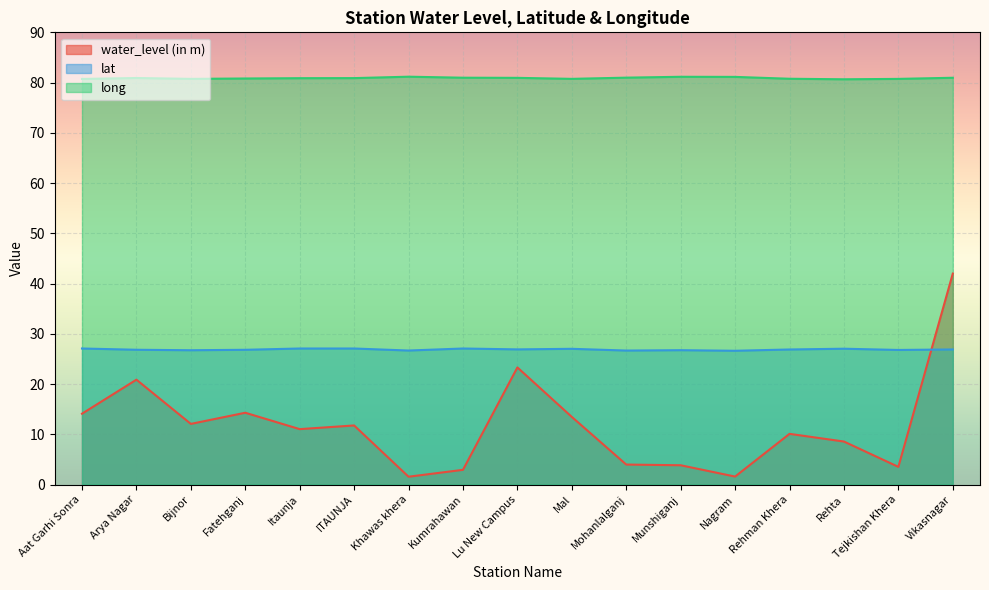

Count the number of data series in this chart.

3